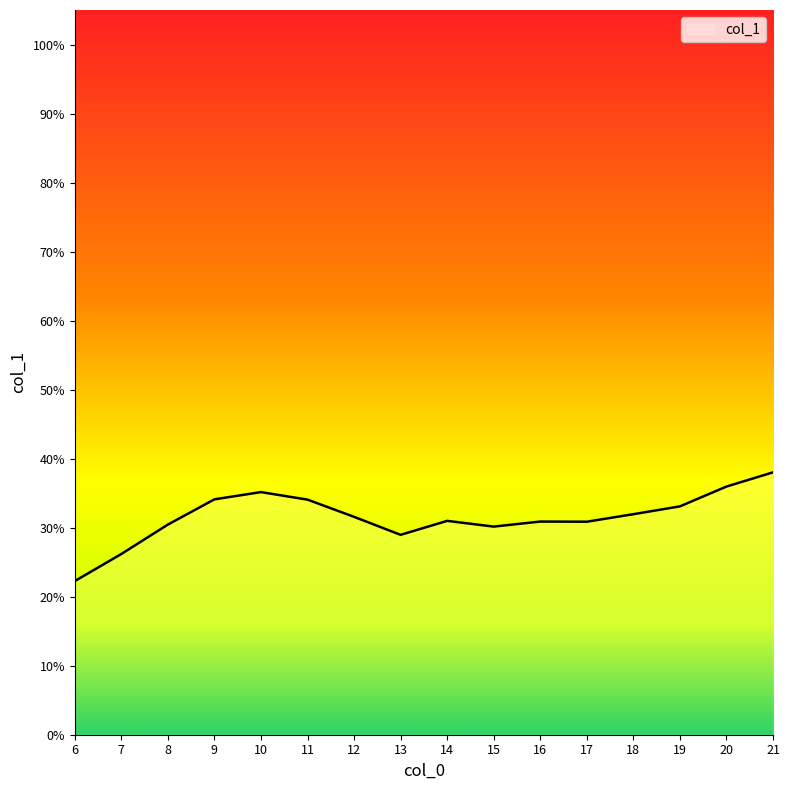

Is it true that the value at 9 is 48.2?

False